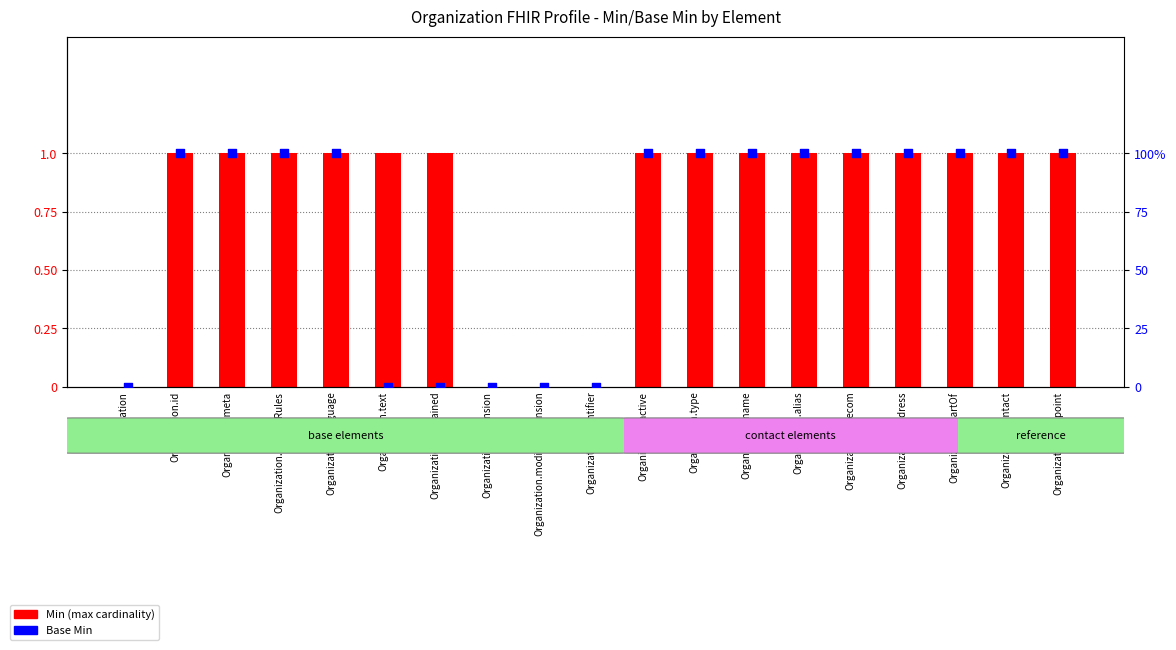

At how many categories does at least one series exceed 0?

15